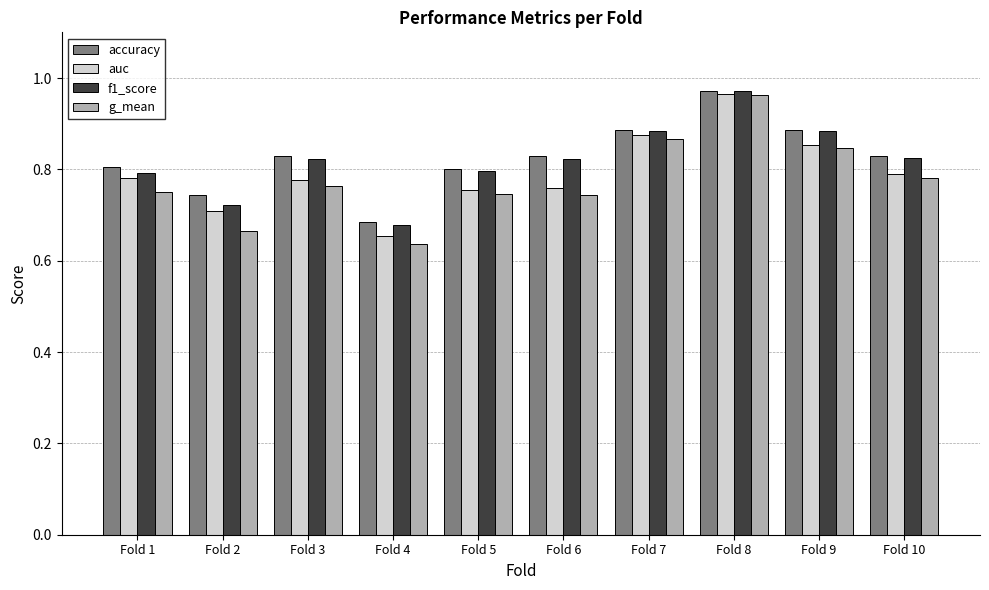

What is the total value across all series at Fold 10?

3.2